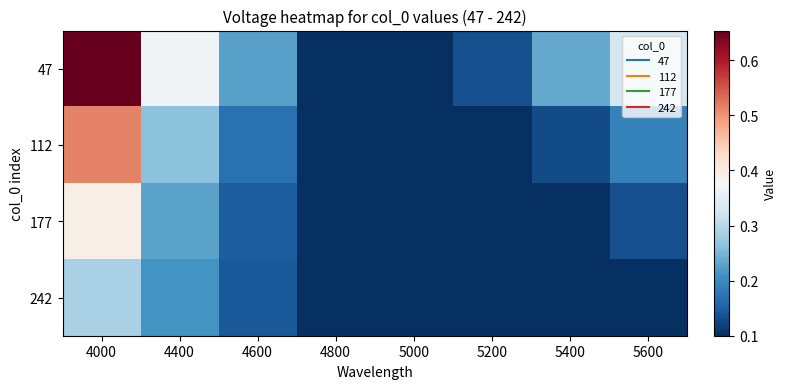

Reading right to left, transcribe all the data shown in this chart.

47: 5600=0.3	5400=0.2	5200=0.1	5000=0.1	4800=0.1	4600=0.2	4400=0.4	4000=0.7
112: 5600=0.2	5400=0.1	5200=0.1	5000=0.1	4800=0.1	4600=0.2	4400=0.3	4000=0.5
177: 5600=0.1	5400=0.1	5200=0.1	5000=0.1	4800=0.1	4600=0.1	4400=0.2	4000=0.4
242: 5600=0.1	5400=0.1	5200=0.1	5000=0.1	4800=0.1	4600=0.1	4400=0.2	4000=0.3